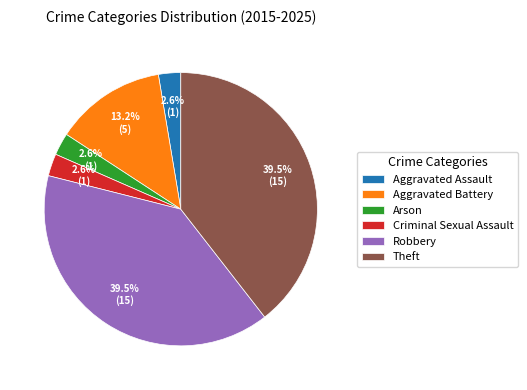

The Aggravated Assault slice represents 3% of the pie. True or false?

True